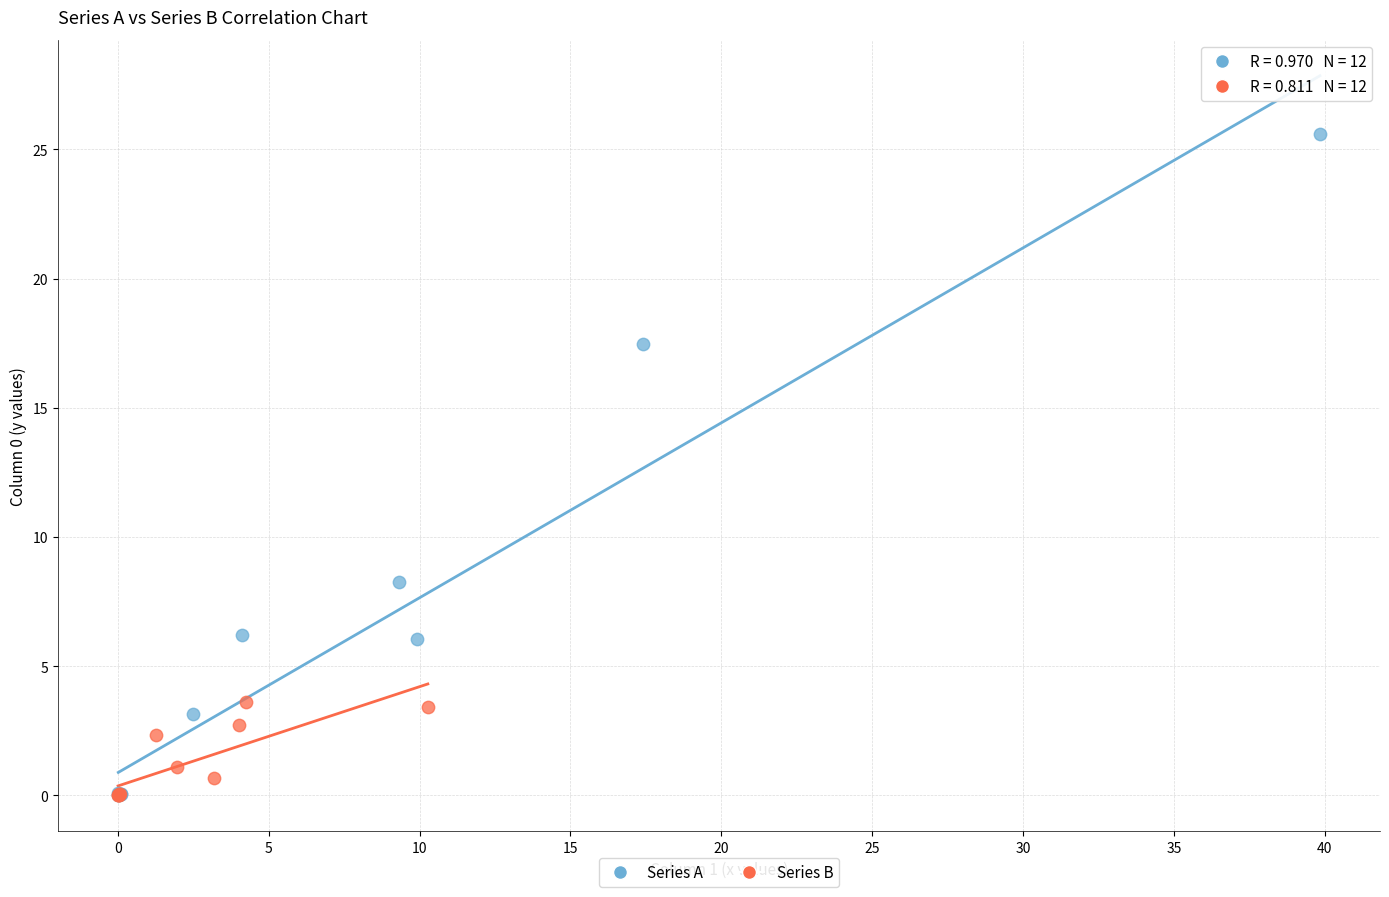

Which series has the widest spread of Y values?

Series A